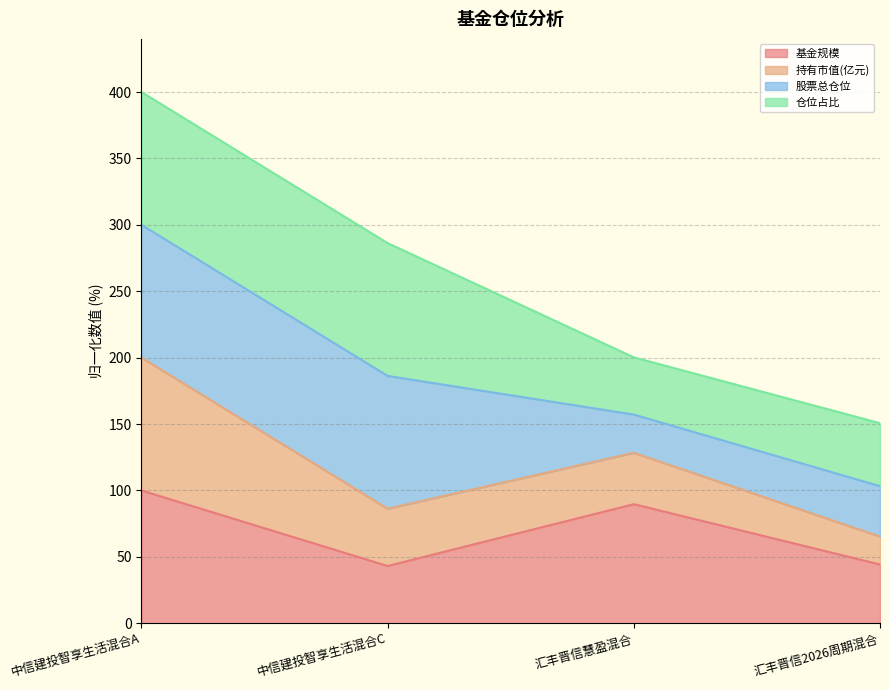

What is the highest value of the 基金规模 series?

100.0